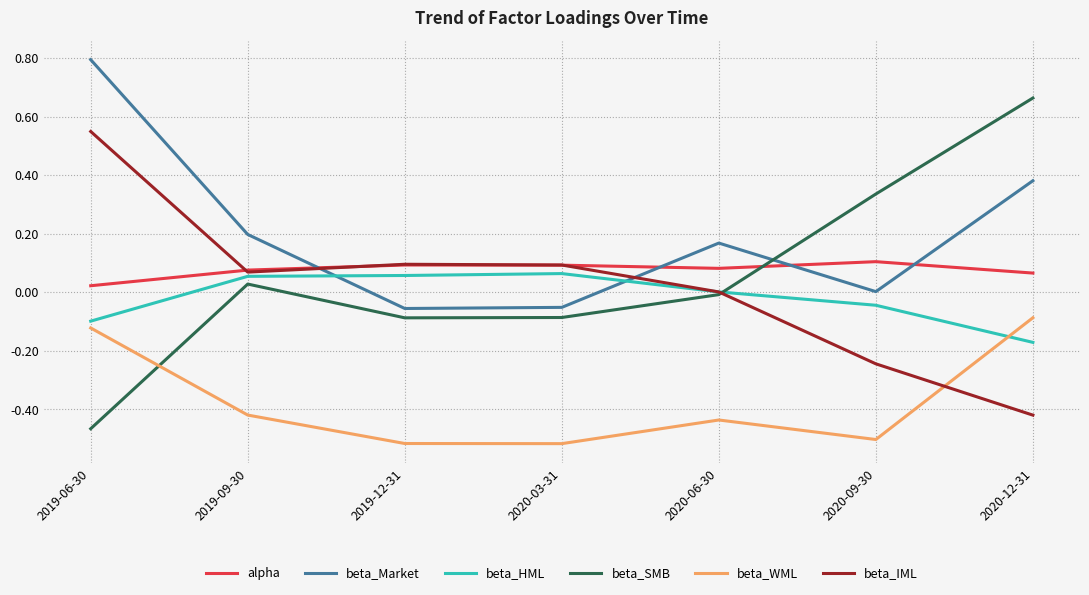

How many lines are shown in the chart?

6